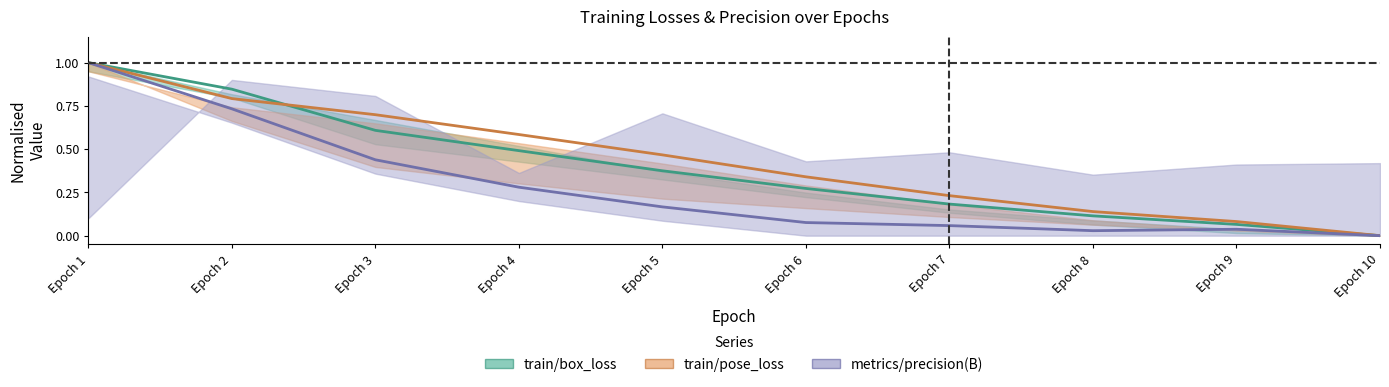

How many intersections are there between train/pose_loss and train/box_loss?

2